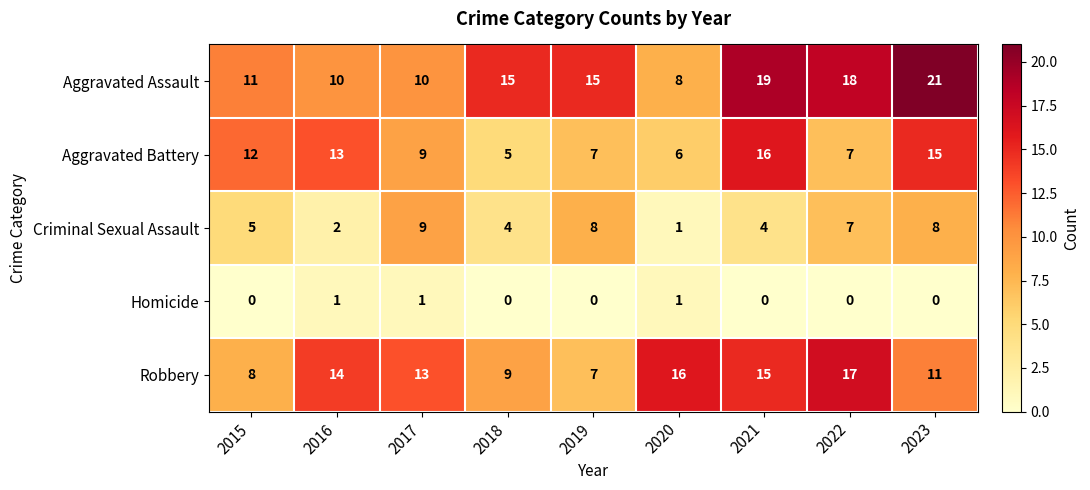

Which series has the largest total across all categories?

Aggravated Assault